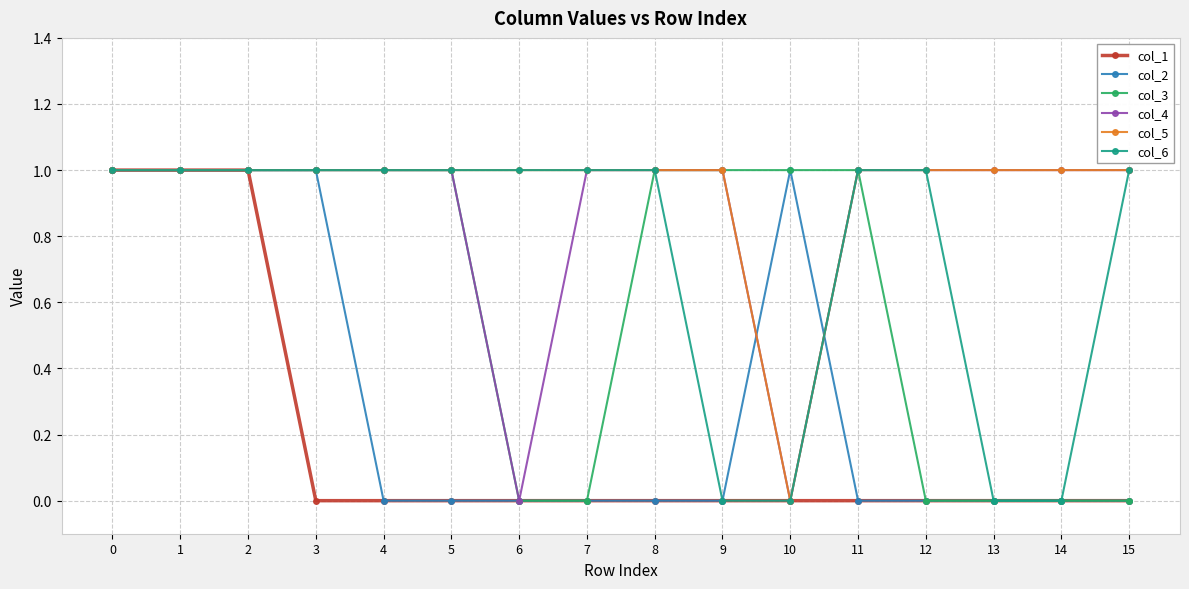

Reading left to right, extract all data points from this chart.

col_1: 1	1	1	0	0	0	0	0	0	0	0	0	0	0	0	0
col_2: 1	1	1	1	0	0	0	0	0	0	1	0	0	0	0	0
col_3: 1	1	1	1	1	1	0	0	1	1	1	1	0	0	0	0
col_4: 1	1	1	1	1	1	0	1	1	1	0	1	1	1	1	1
col_5: 1	1	1	1	1	1	1	1	1	1	0	1	1	1	1	1
col_6: 1	1	1	1	1	1	1	1	1	0	0	1	1	0	0	1